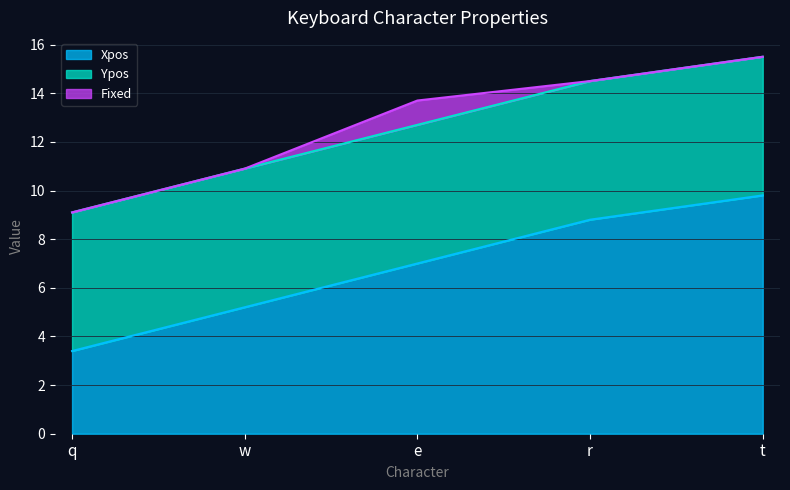

Where do Ypos and Xpos first cross each other?

w and e